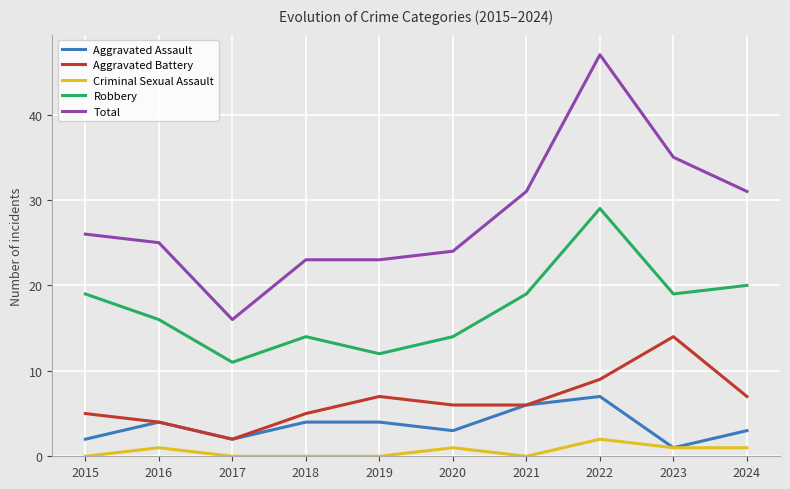

List the series in order of their peak value, highest first.

Total, Robbery, Aggravated Battery, Aggravated Assault, Criminal Sexual Assault